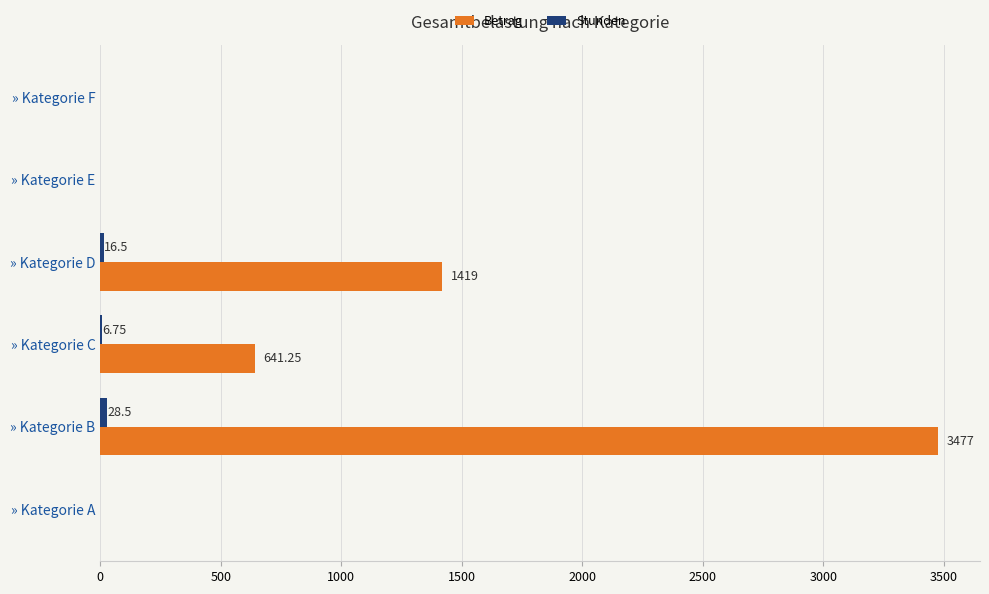

At which label is Betrag closest to 1738?

» Kategorie D